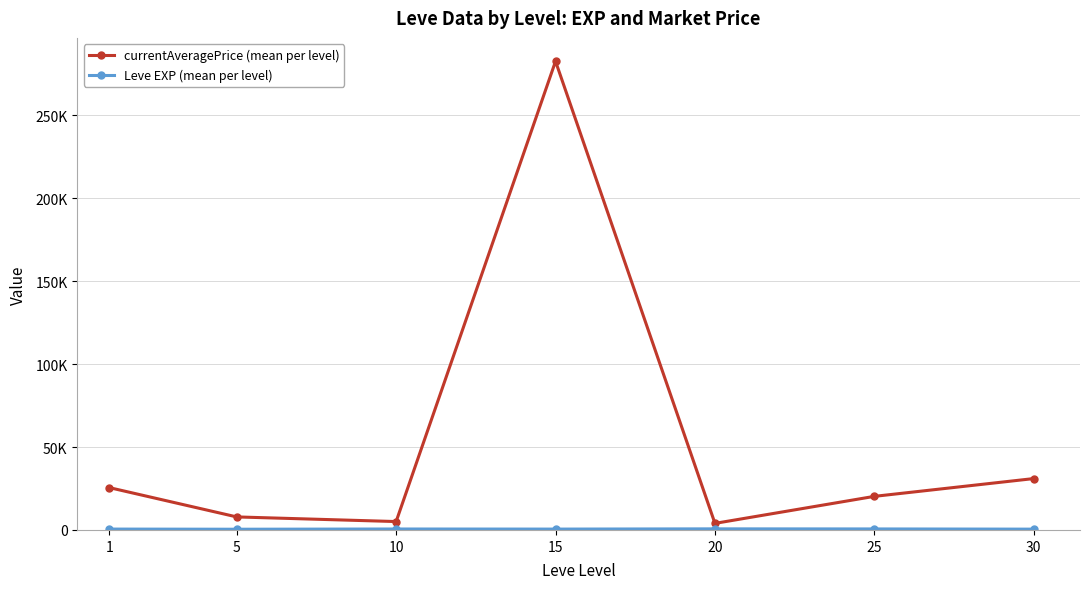

Is this an area chart (filled region under the line)?

No